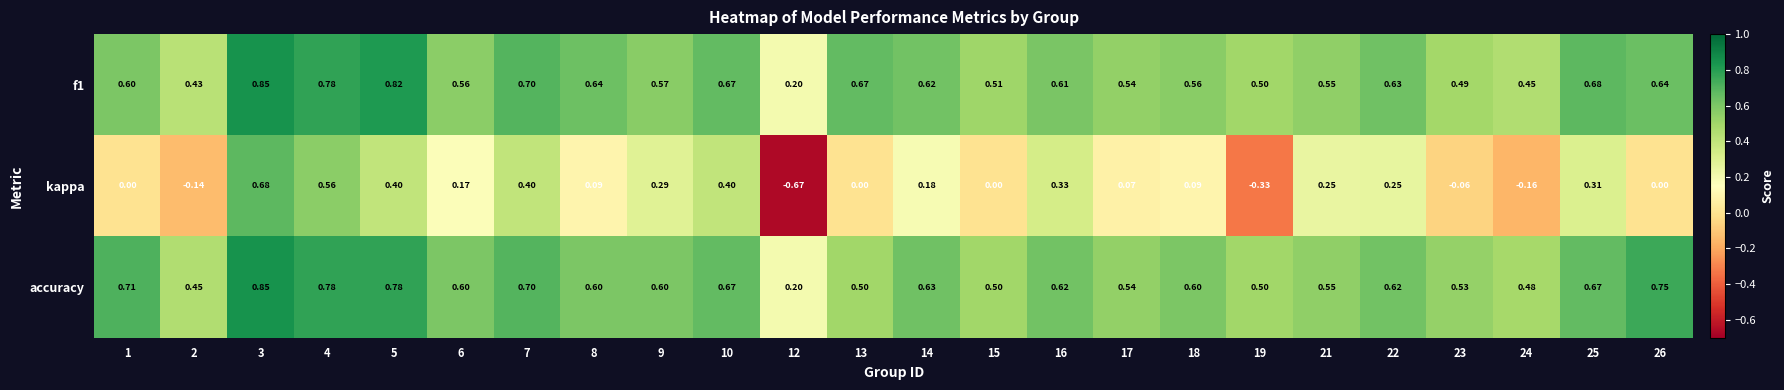

Which series has the widest spread of values?

kappa